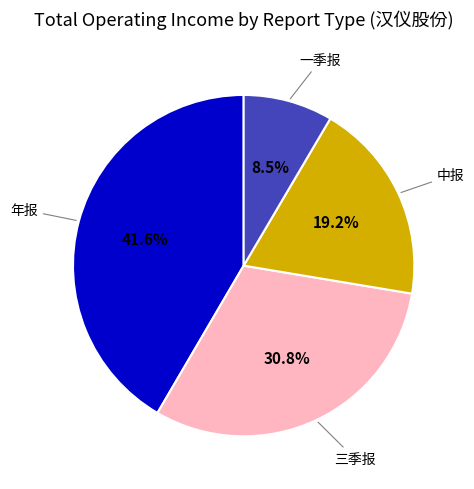

What percentage is NOT represented by 年报?

58.4%